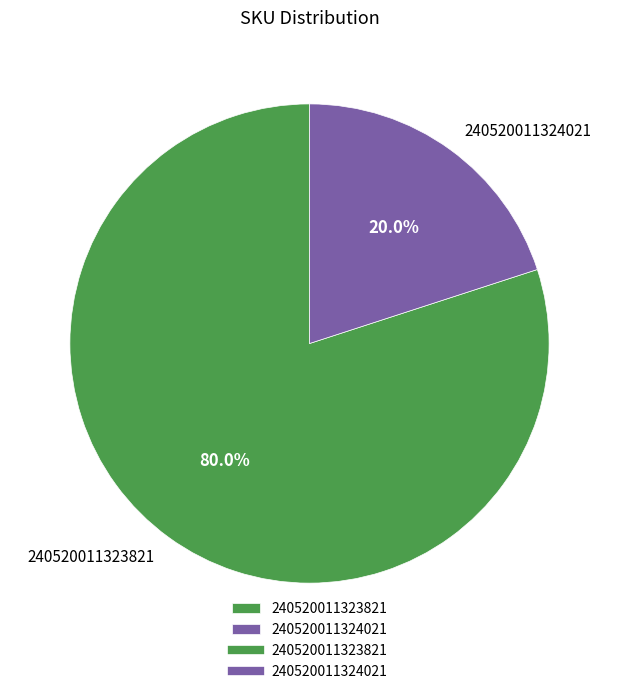

Which slice is the largest?

240520011323821